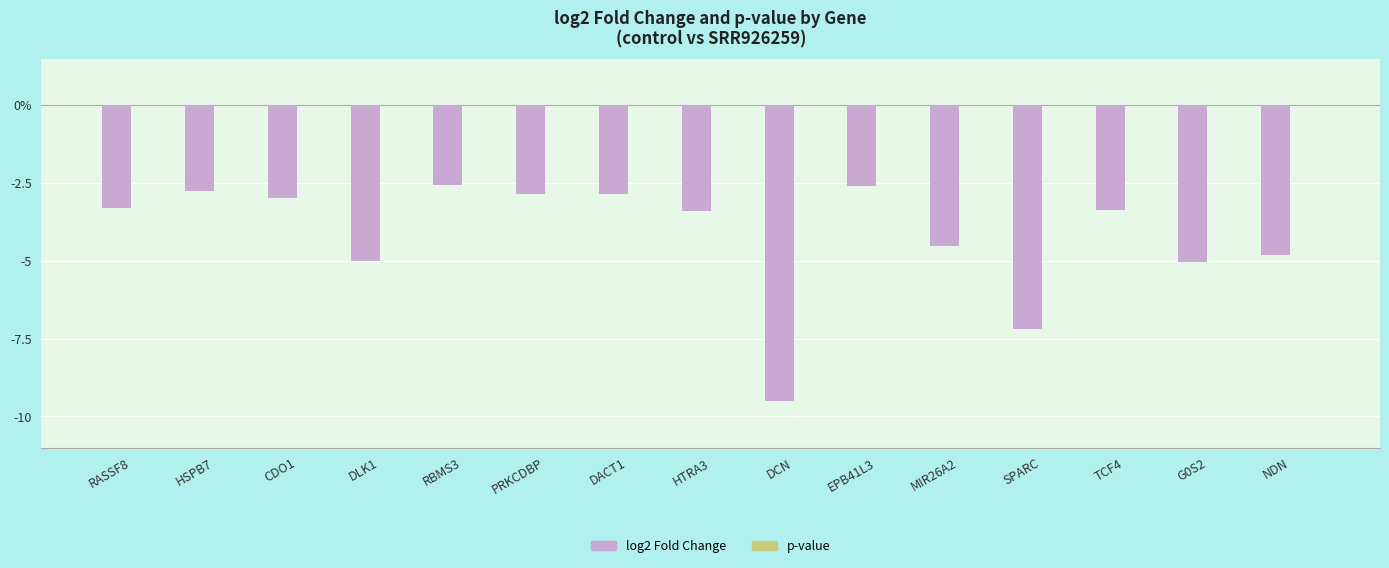

Between CDO1 and NDN, which series saw the biggest shift?

log2 Fold Change